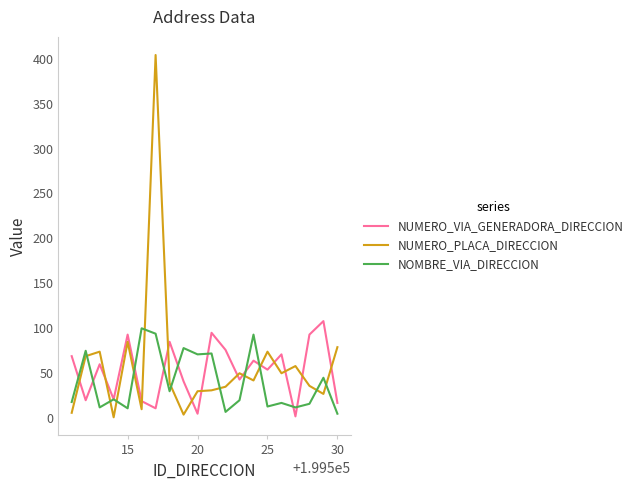

Which series has the largest range (max minus min)?

NUMERO_PLACA_DIRECCION